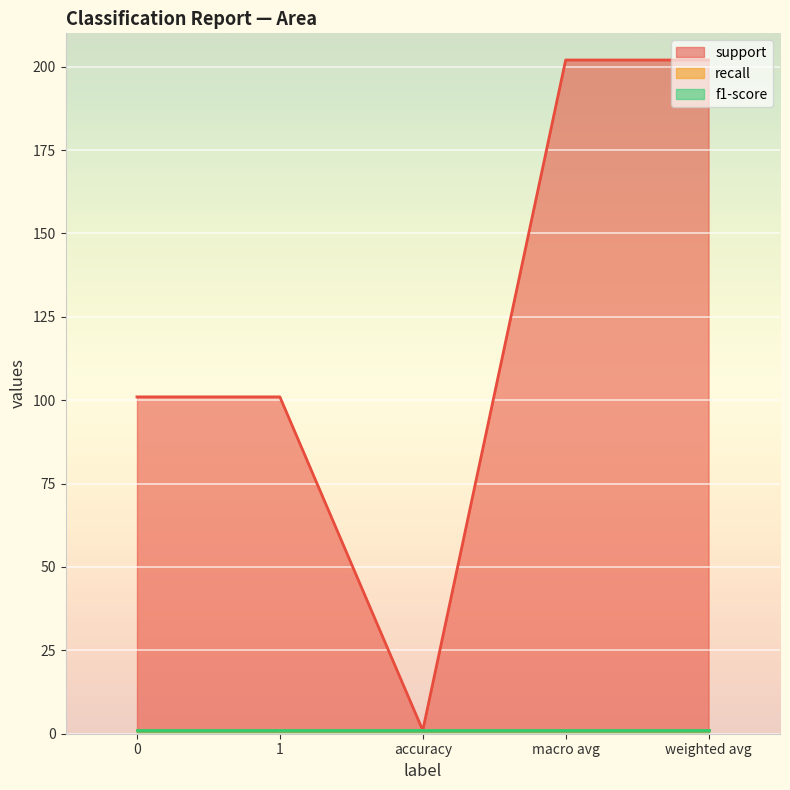

Reading left to right, extract all data points from this chart.

support: 101	101	1	202	202
recall: 1	1	1	1	1
f1-score: 1	1	1	1	1